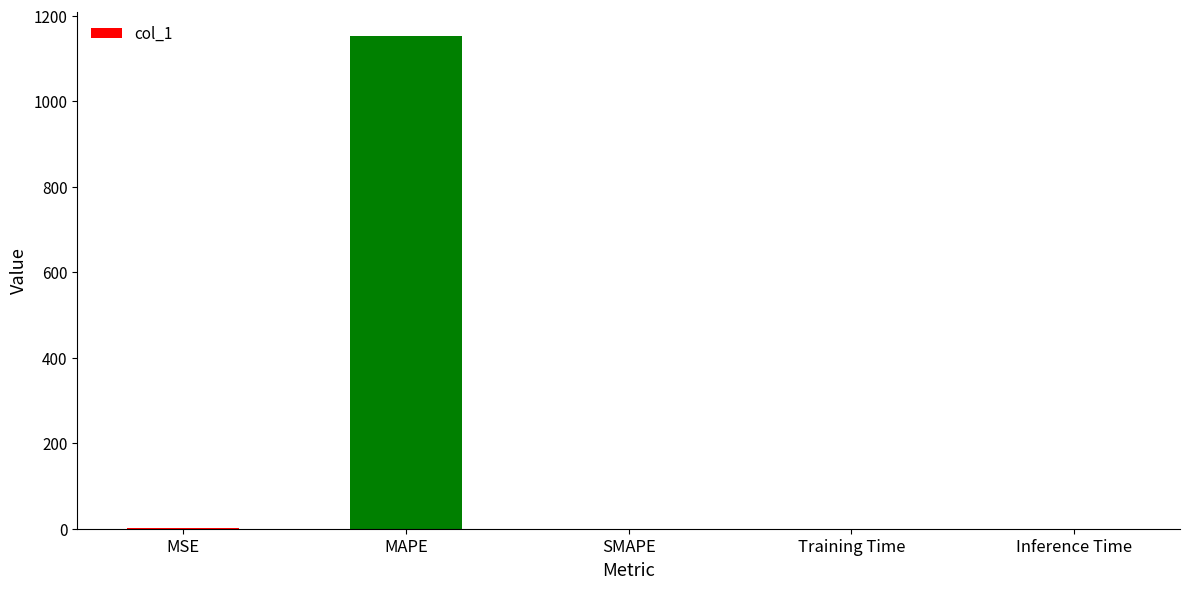

The value at MAPE is 1152.2. True or false?

True